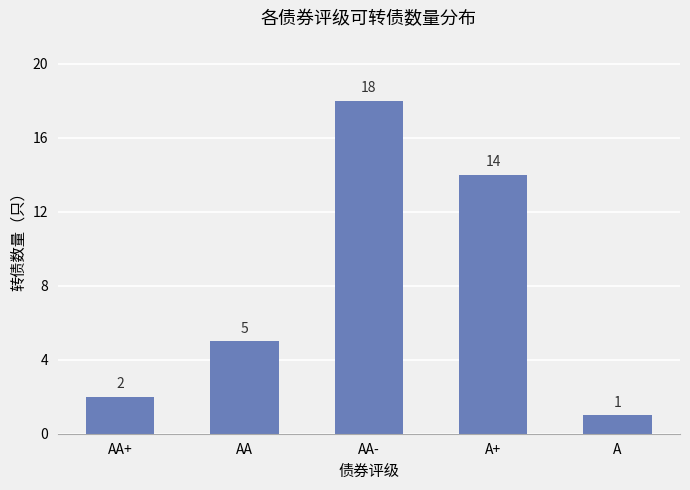

What is the label of the 1st bar from the left?

AA+